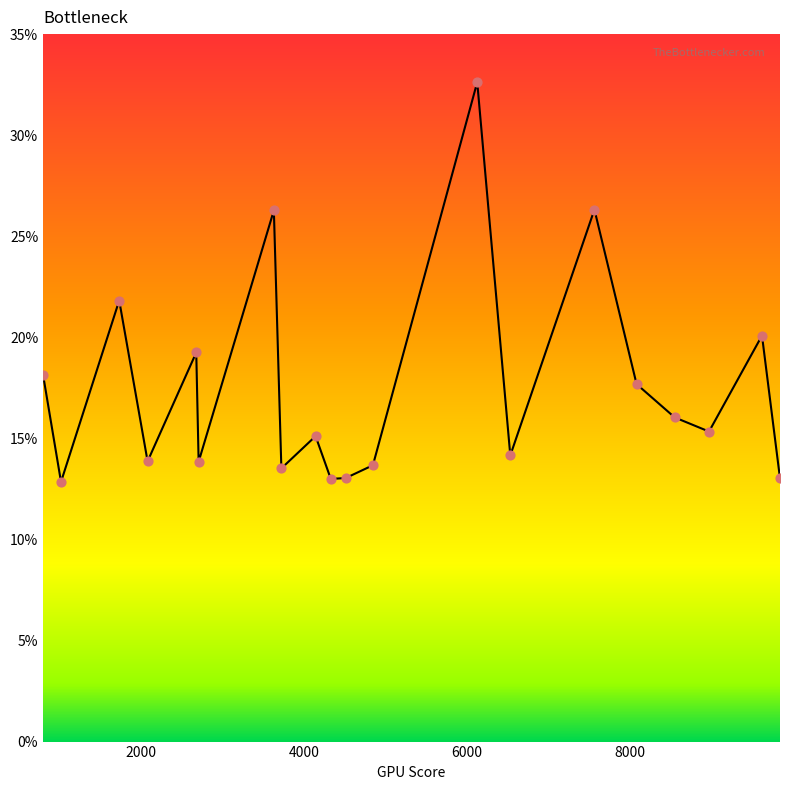

What is the maximum value shown in the chart?

32.6